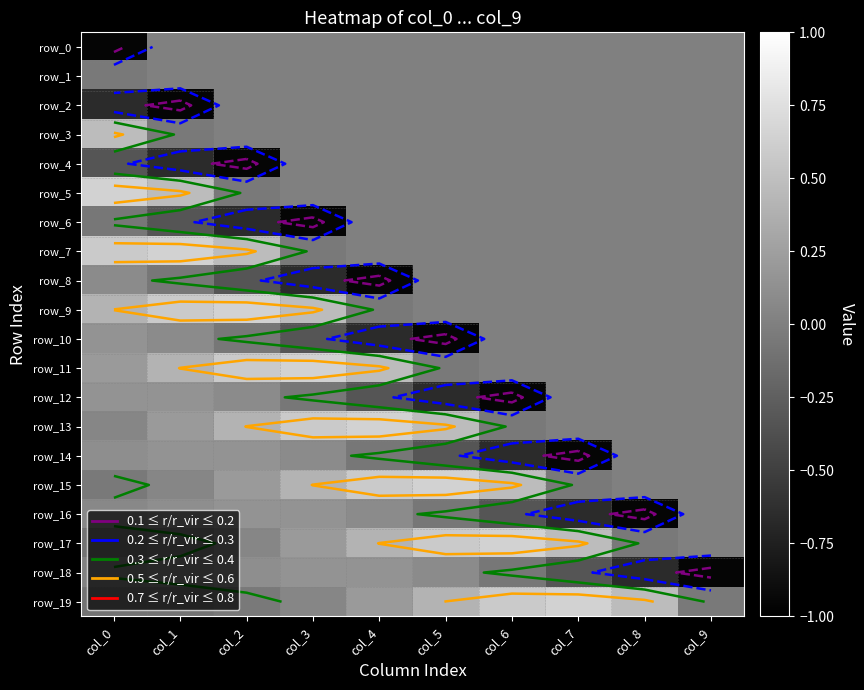

Where does the row_15 series first go above 0?

col_1